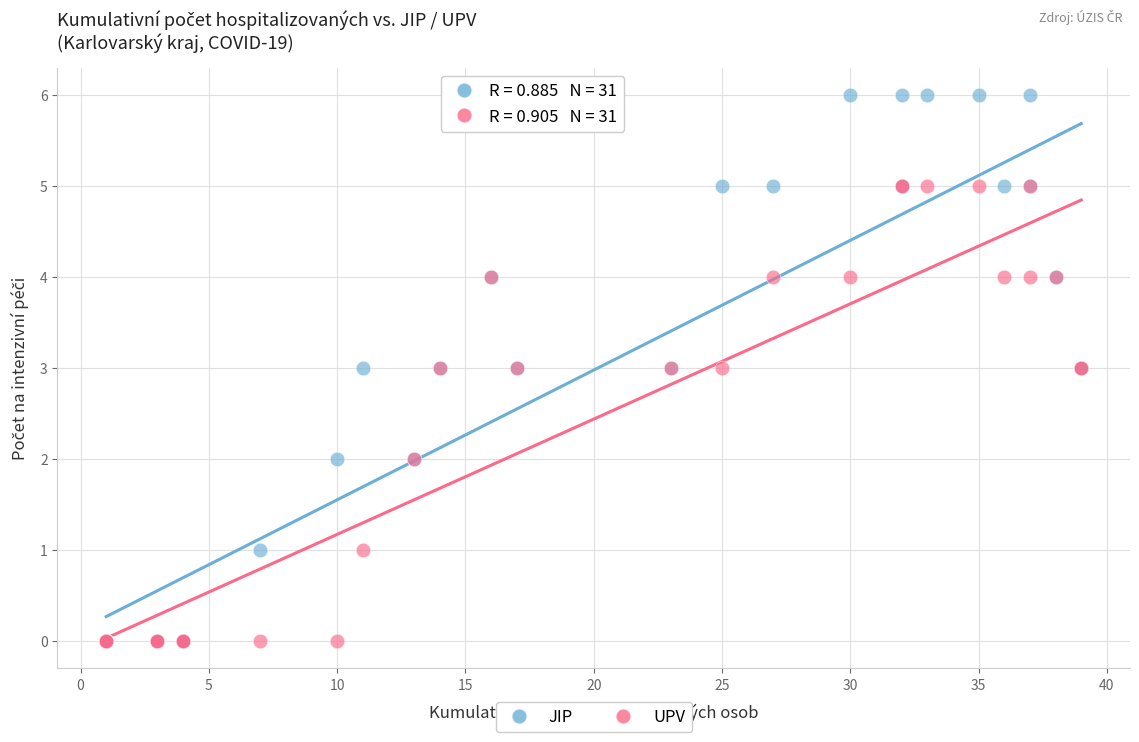

What are all the series names shown in the legend?

JIP, UPV